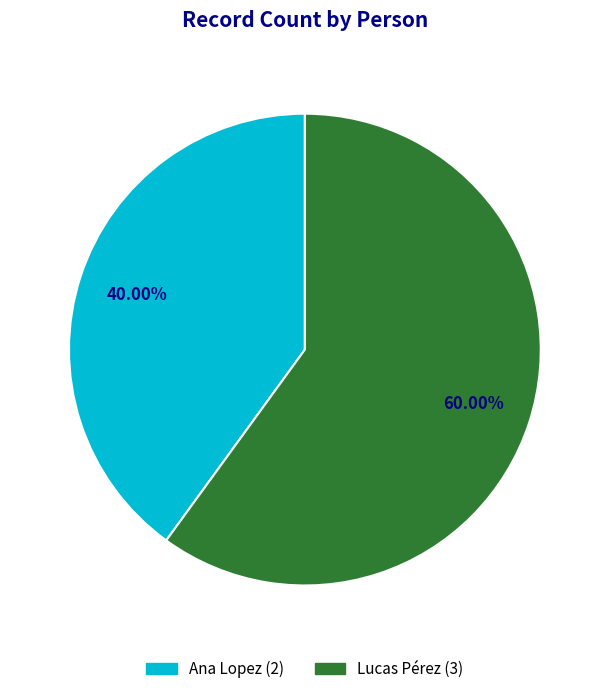

Which slice is the smallest?

Ana Lopez